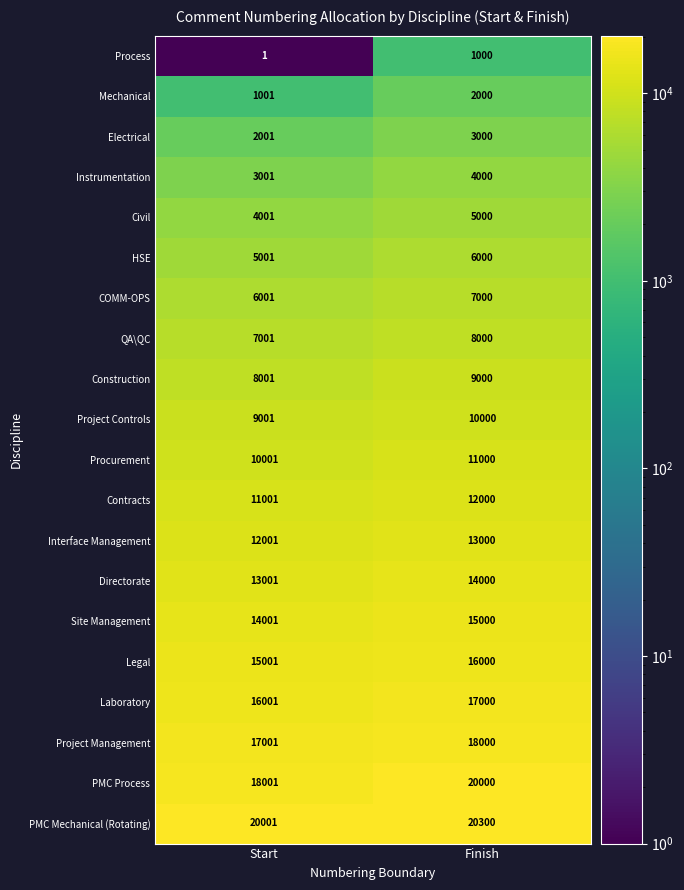

Is it true that Electrical equals 2001 at Start?

True